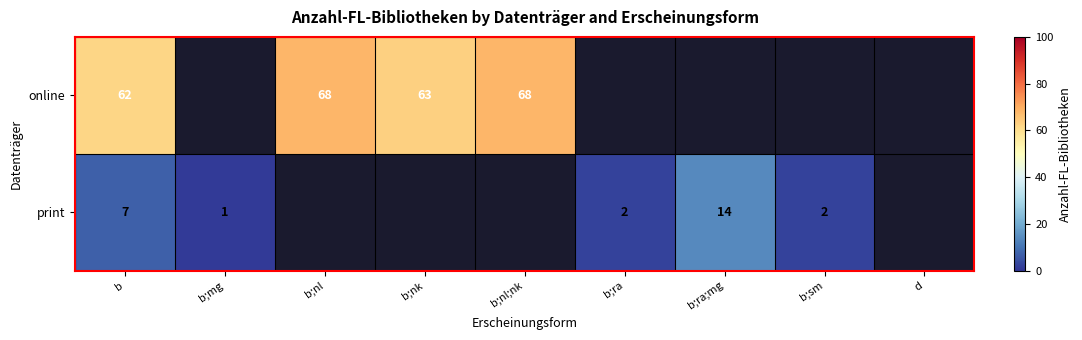

Between b;ra and b;nk, which is larger?

b;nk